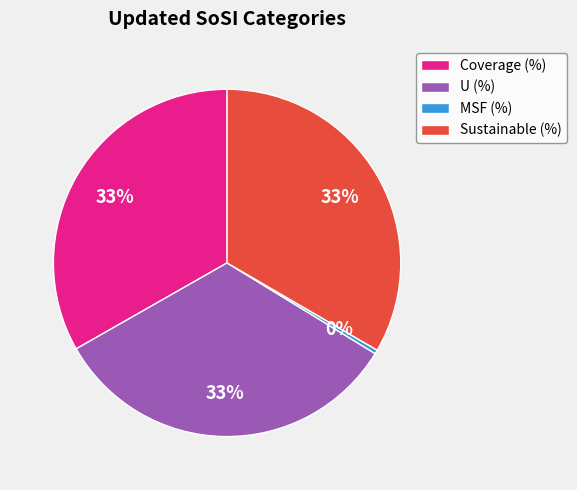

True or false: Coverage (%) accounts for 33% of the total.

True